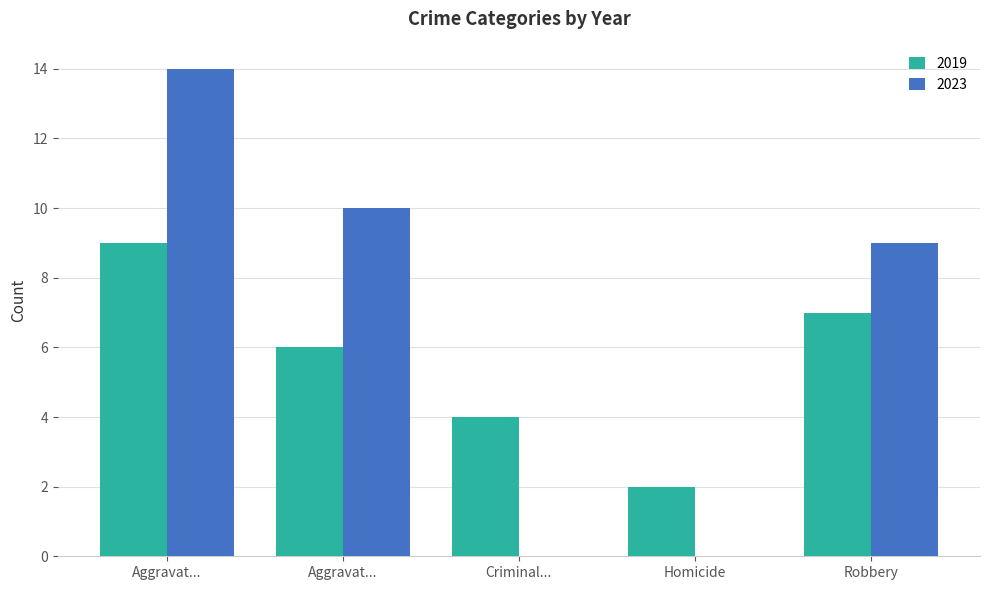

What are all the series names shown in the legend?

2019, 2023